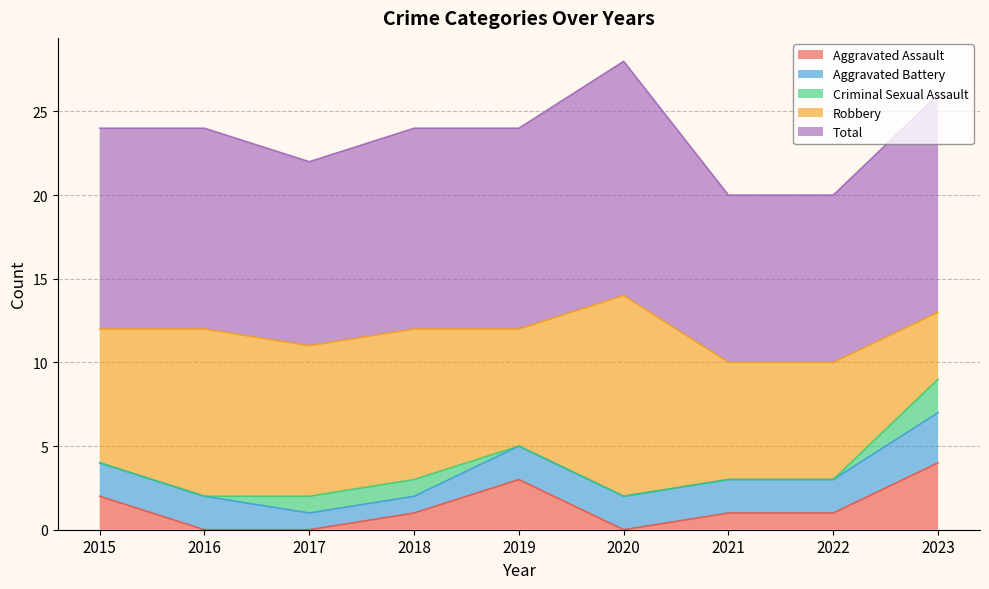

Which series has the largest total across all categories?

Total